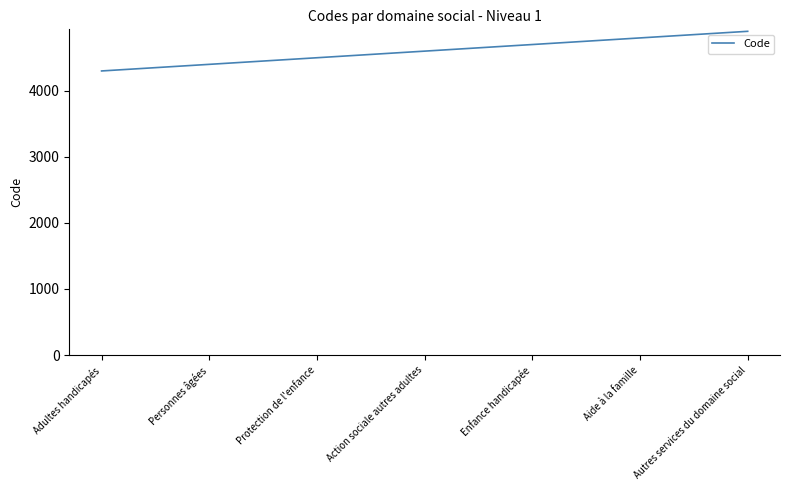

What is the sum of the values at Autres services du domaine social and Protection de l'enfance?

9400